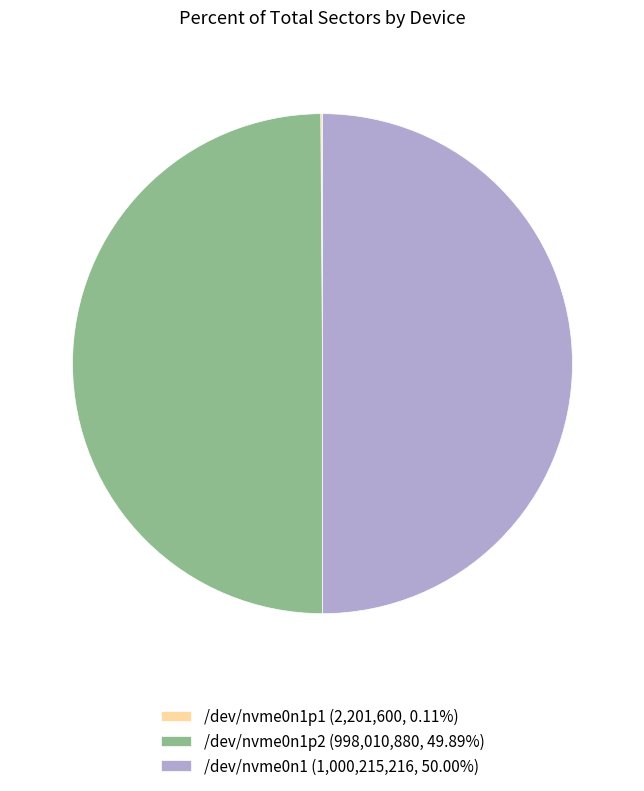

Approximately how many times larger is the value at /dev/nvme0n1p2 (998,010,880, 49.89%) compared to /dev/nvme0n1 (1,000,215,216, 50.00%)?

1.0